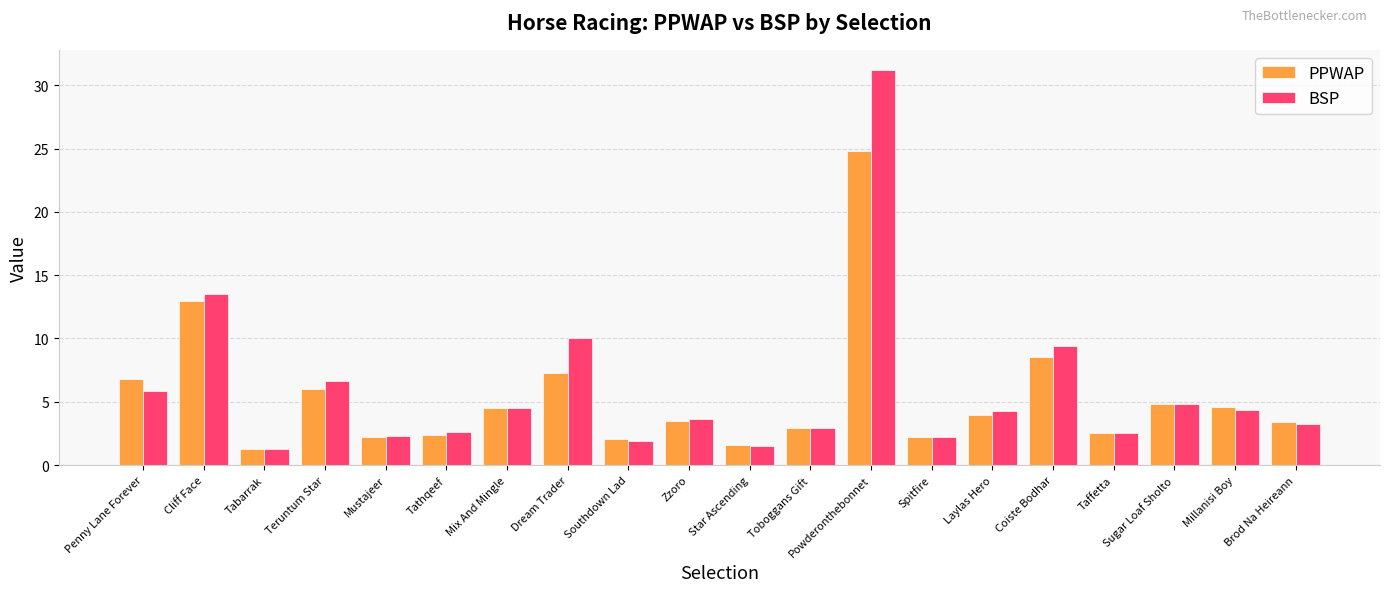

What are all the series names shown in the legend?

PPWAP, BSP